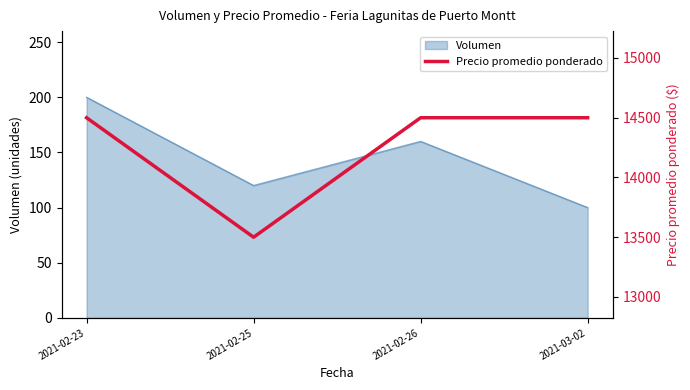

Reading right to left, list all the values displayed in this chart.

14500	14500	13500	14500